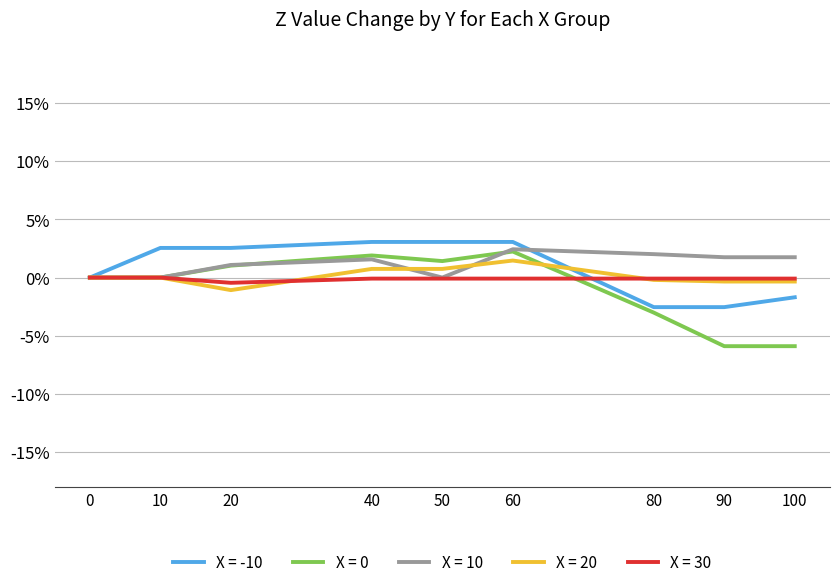

What is the maximum value shown in the chart?

3.1